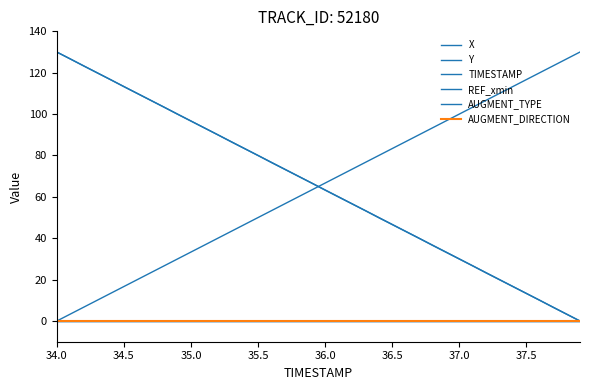

True or false: AUGMENT_DIRECTION has more than 2 interior local peaks.

False